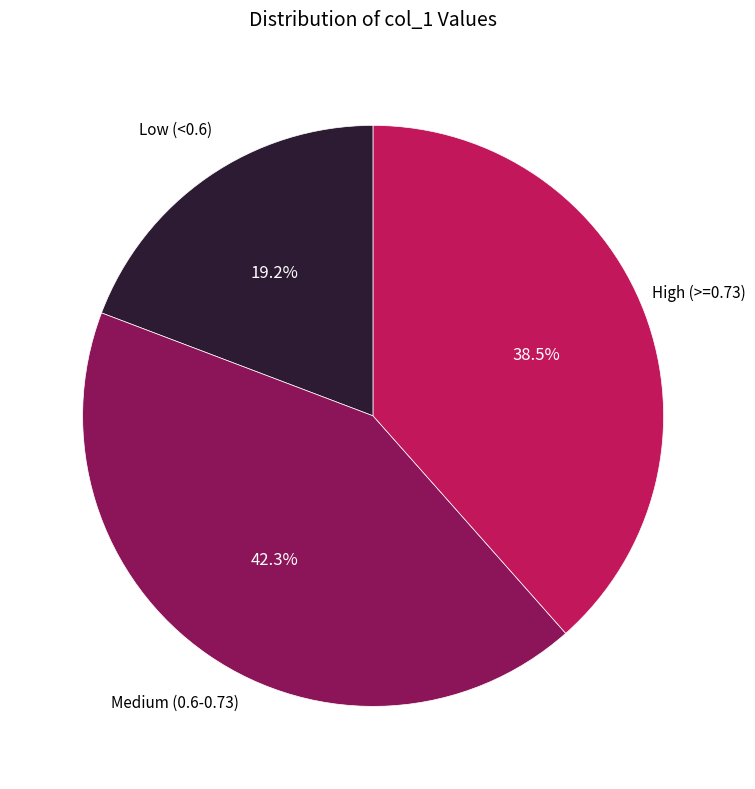

Is there any slice that represents more than half of the pie?

No